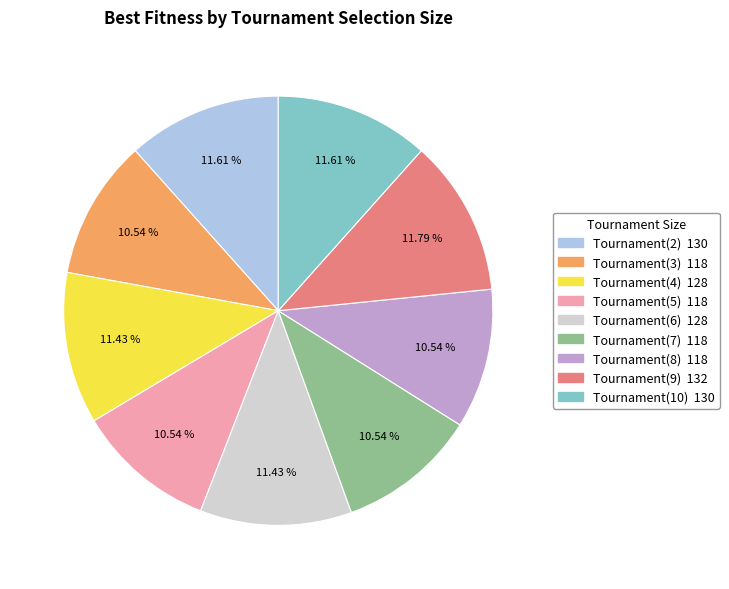

Is the sum of Tournament(9) and Tournament(7) greater than half?

No